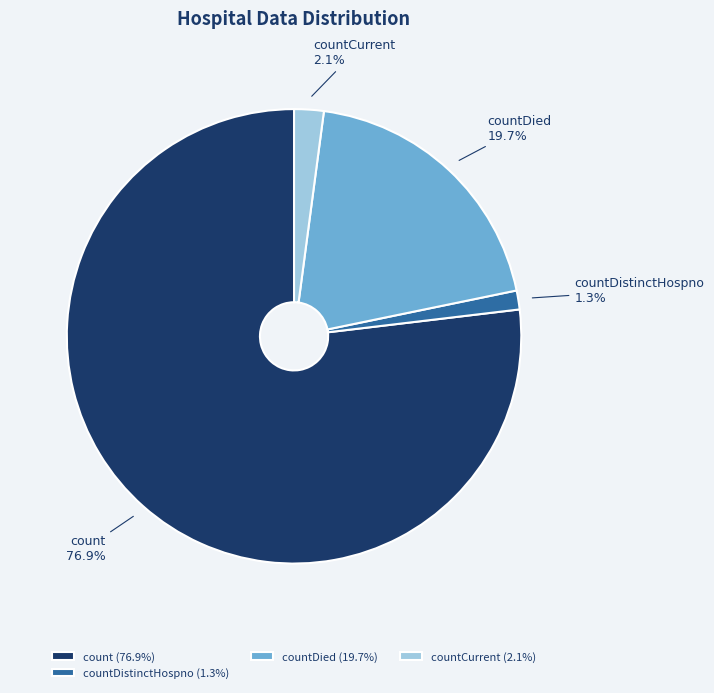

What percentage is NOT represented by countCurrent?

97.9%